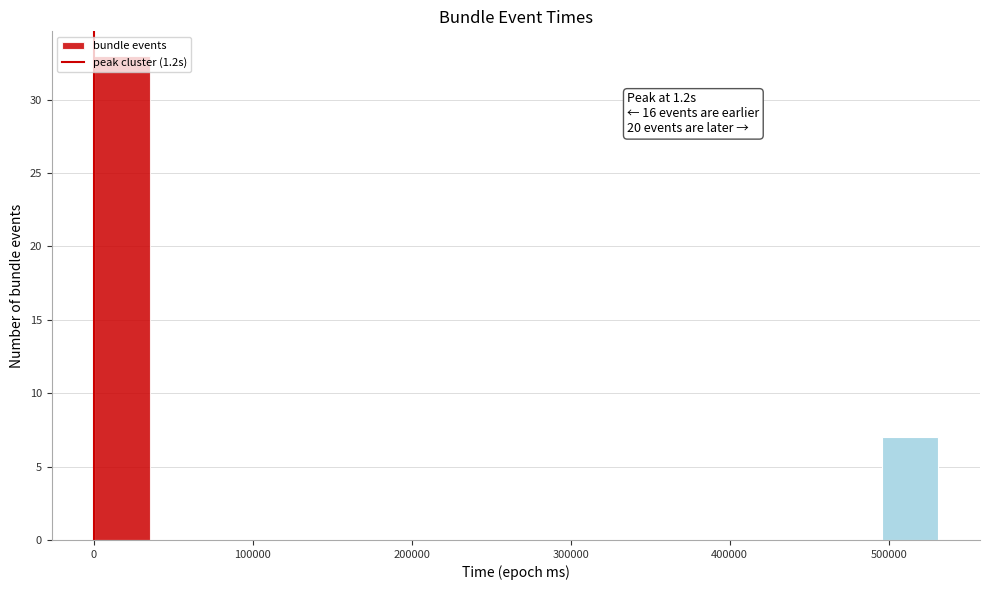

Read against the x-axis, roughly where is the centre of the tallest bar?

20000